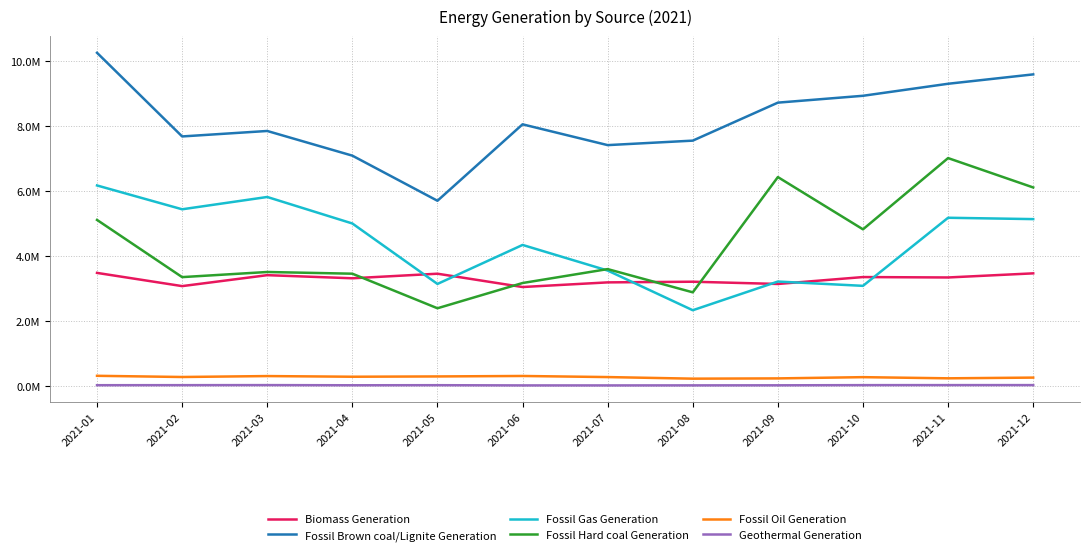

What are all the series names shown in the legend?

Biomass Generation, Fossil Brown coal/Lignite Generation, Fossil Gas Generation, Fossil Hard coal Generation, Fossil Oil Generation, Geothermal Generation